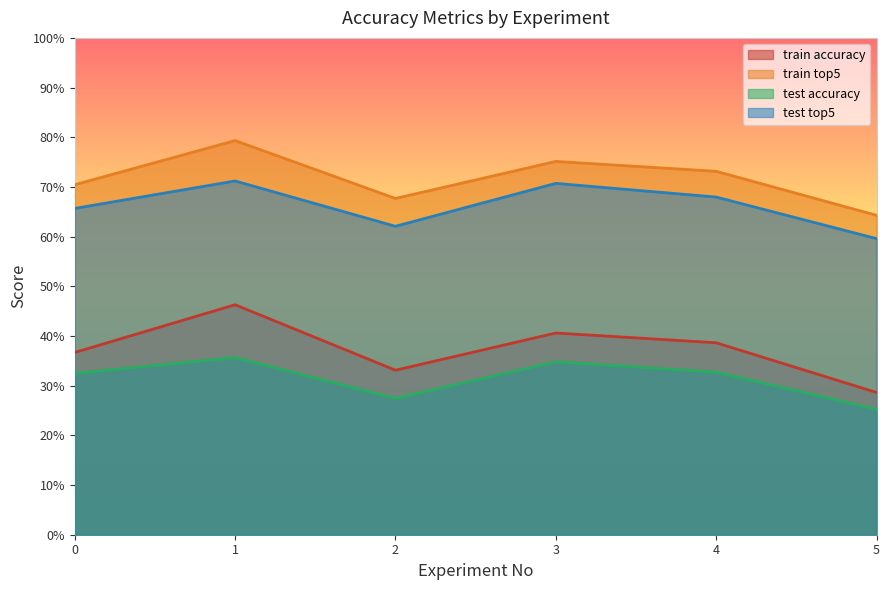

What is the value of the train top5 point at the 1st from the left?

0.7